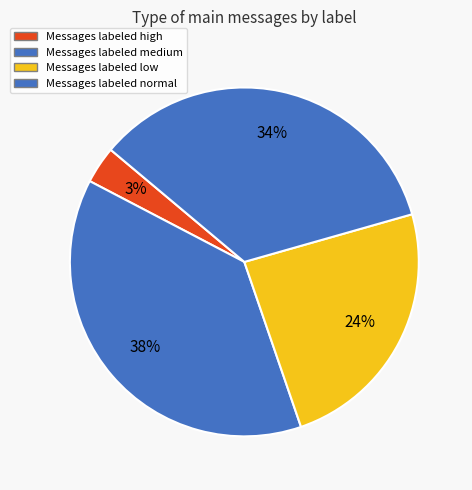

Count the number of slices in the pie.

4